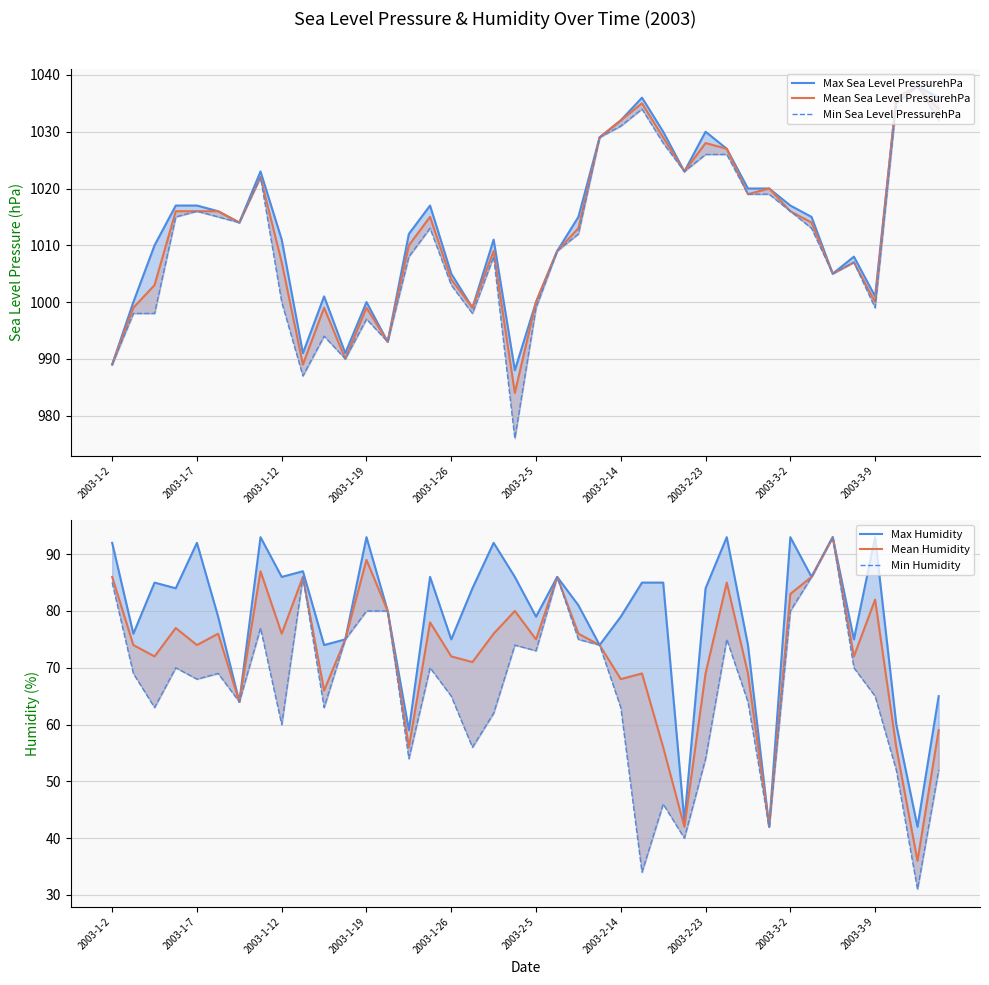

True or false: Max Humidity and Min Sea Level PressurehPa cross at least once.

False